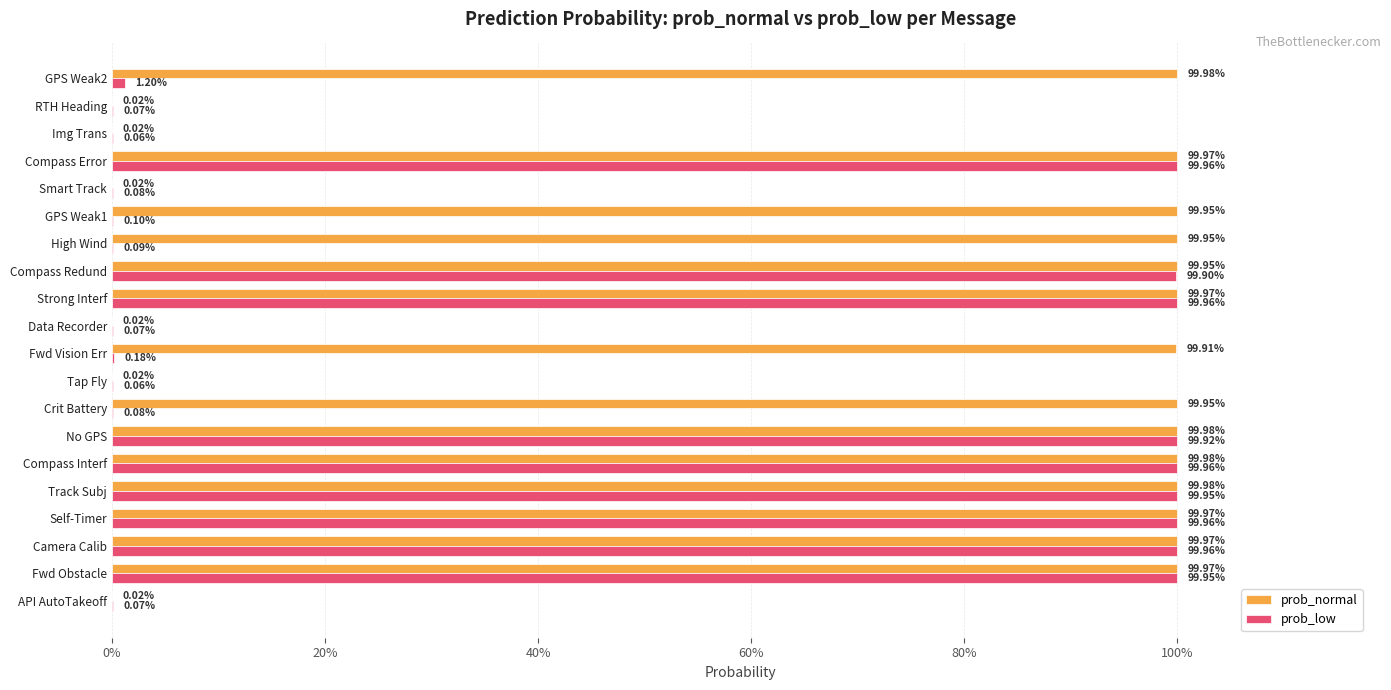

Which series has the widest spread of values?

prob_normal